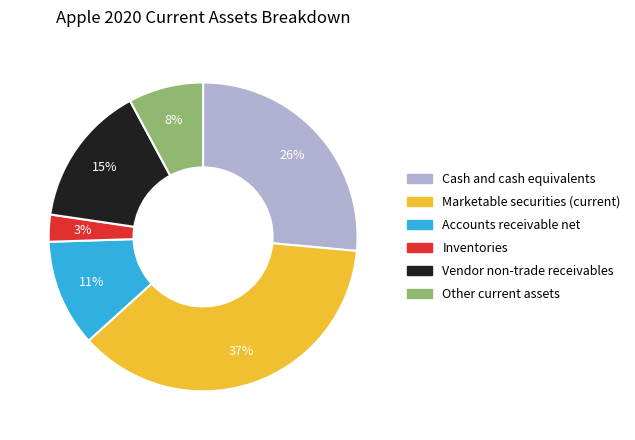

Approximately how many times larger is the value at Cash and cash equivalents compared to Marketable securities (current)?

0.7